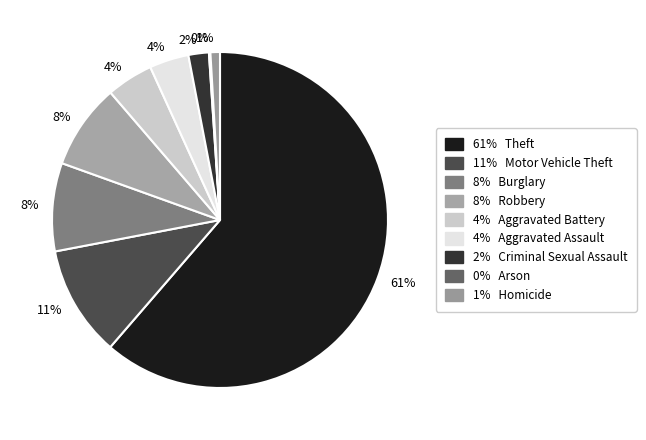

What is the largest slice in the pie chart?

Theft